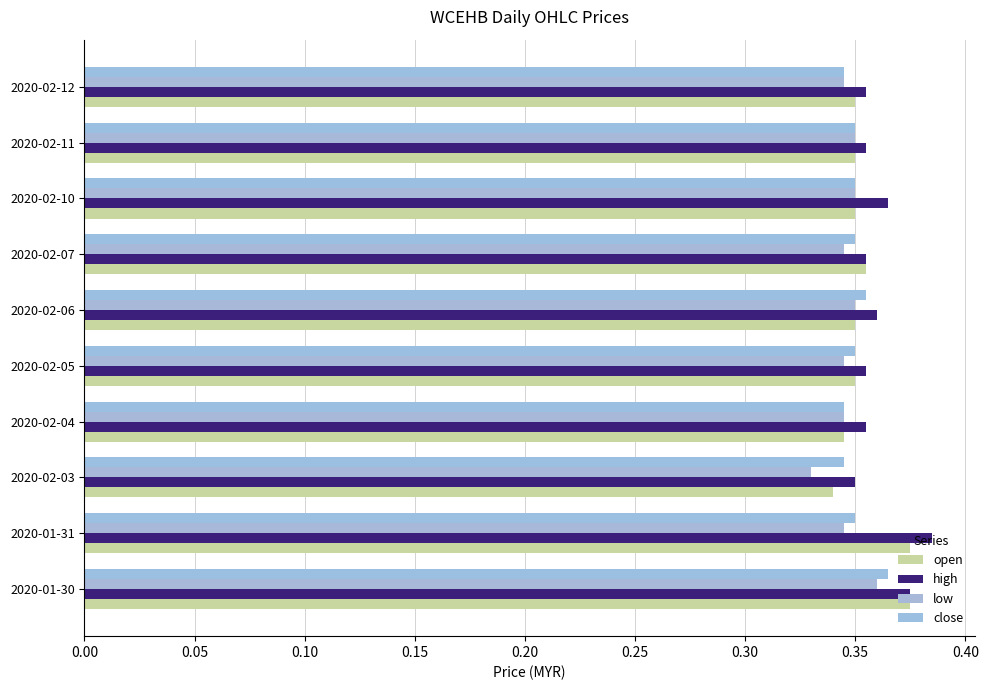

Which category has the highest value in the high series?

2020-01-31